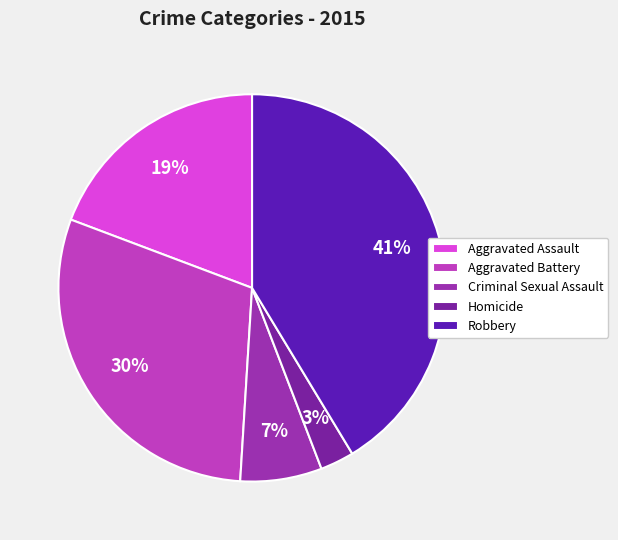

Which has a higher value, Robbery or Criminal Sexual Assault?

Robbery